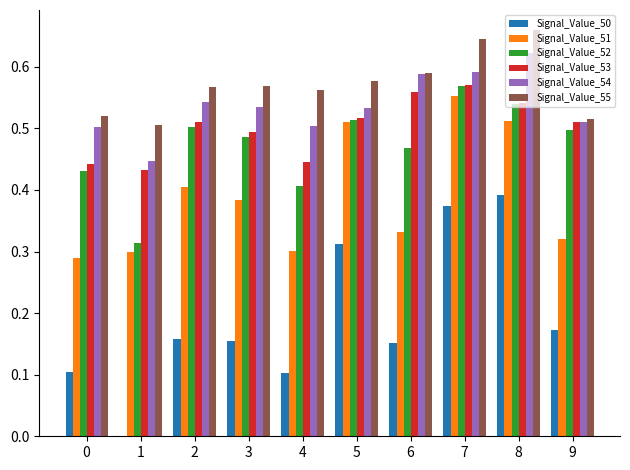

How many groups of bars are there?

10